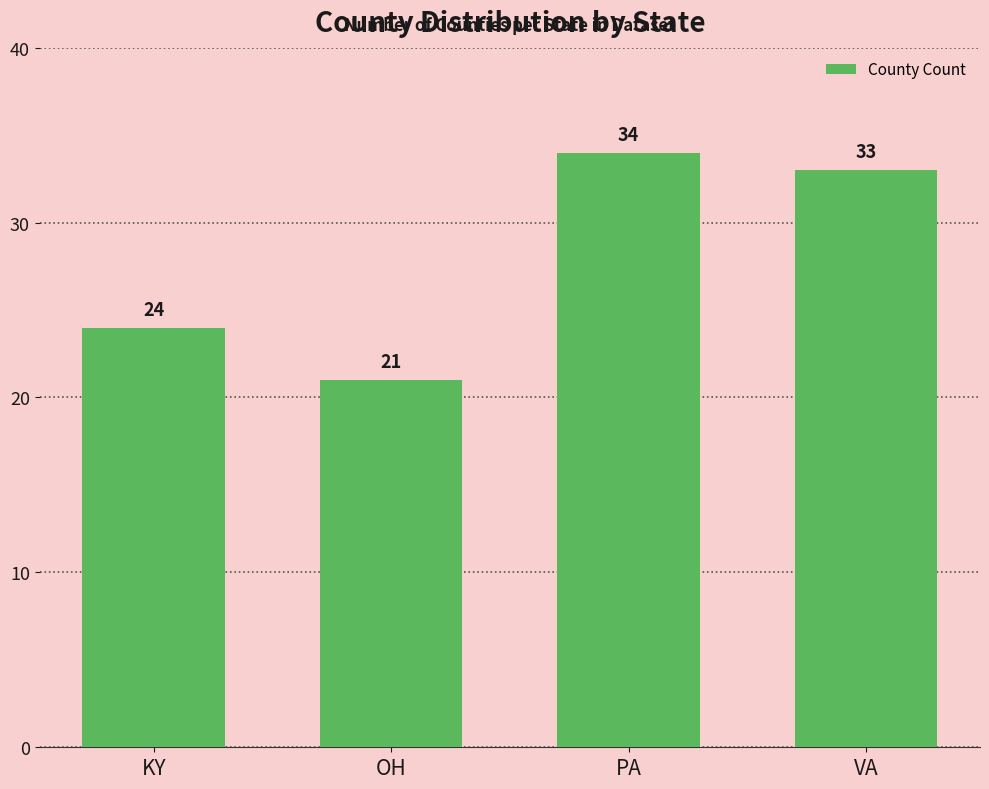

Are the bars grouped side by side (vs. stacked)?

No